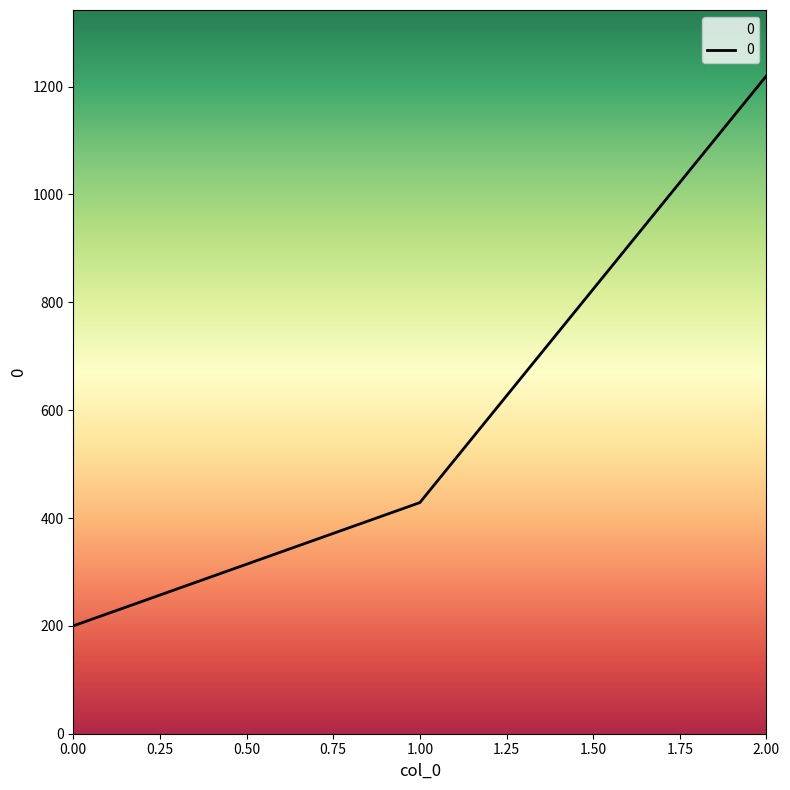

Count the number of values greater than 428.

2